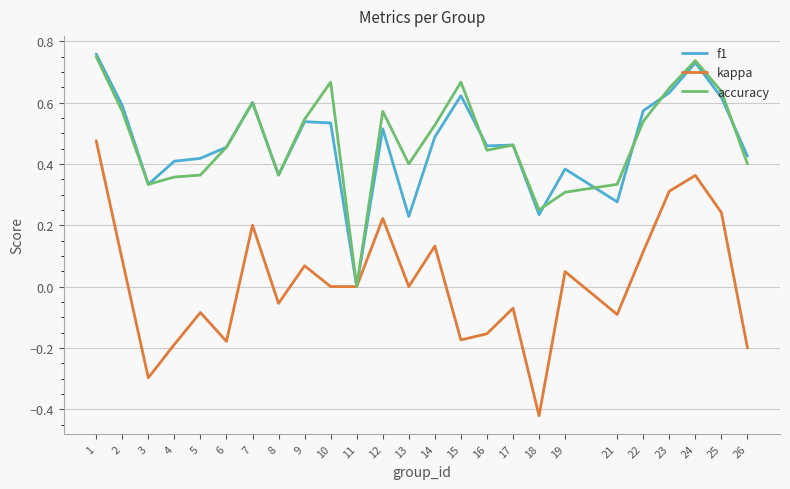

Between 9 and 11, which series saw the biggest shift?

accuracy